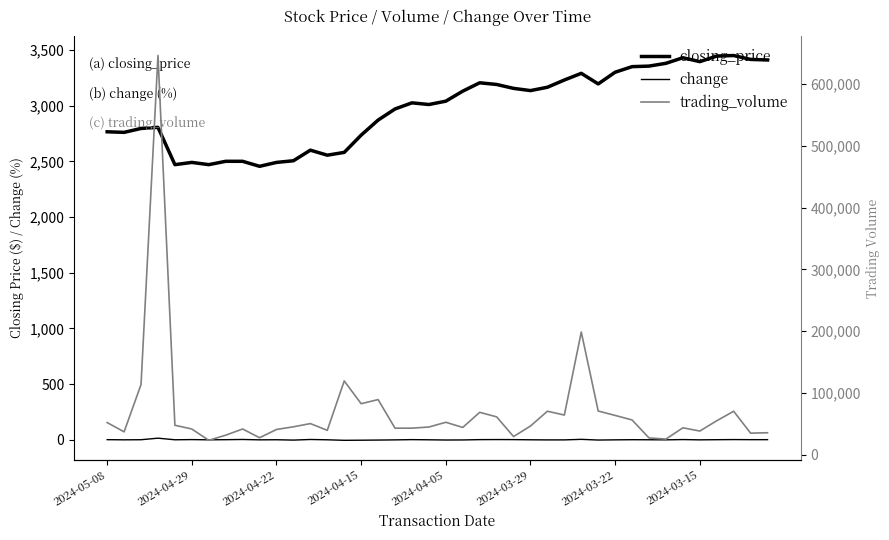

What is the spread (max minus min) of values at 32?

27290.7